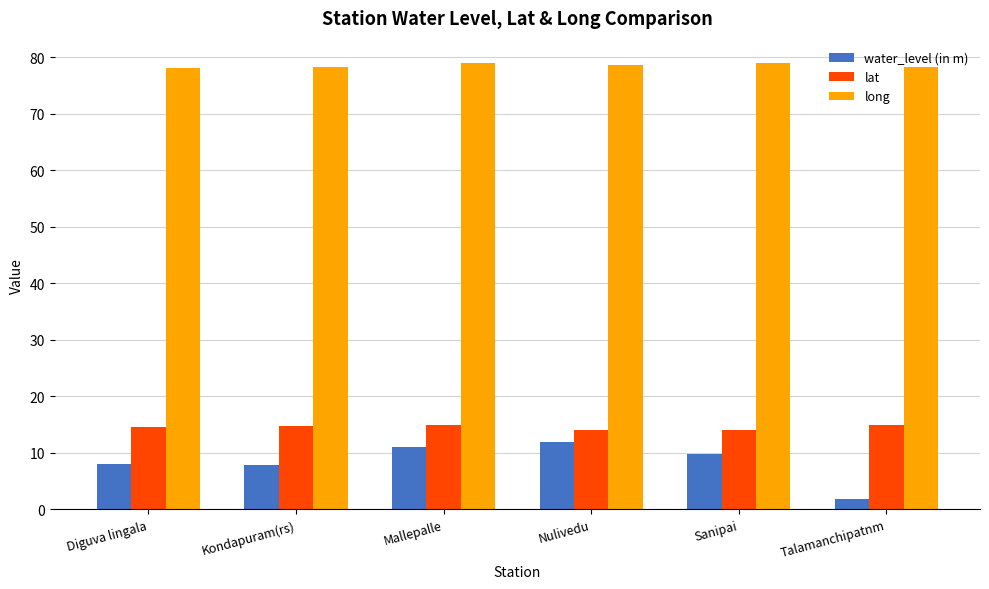

What is the difference between the maximum and minimum values in the lat series?

0.8